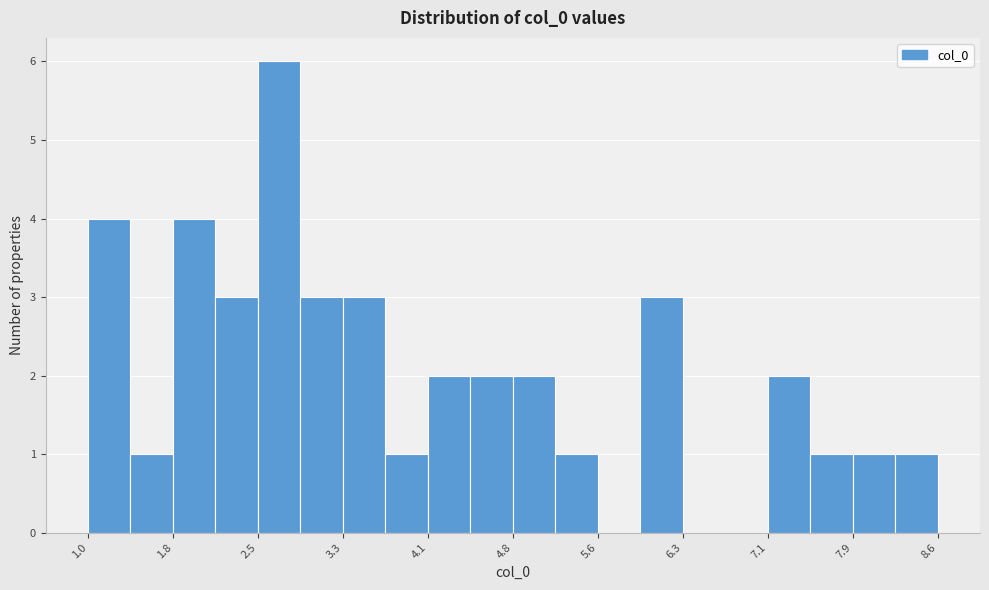

Around what value on the x-axis is the tallest bar? Give the approximate position of its centre, as read against the axis.

2.7